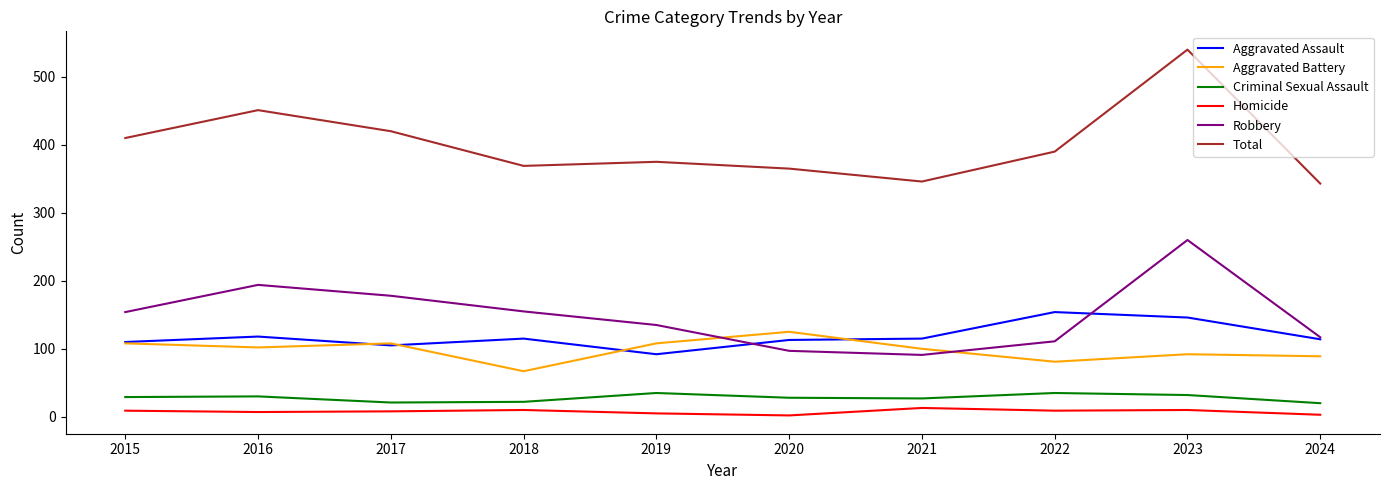

Which series has the largest range (max minus min)?

Total